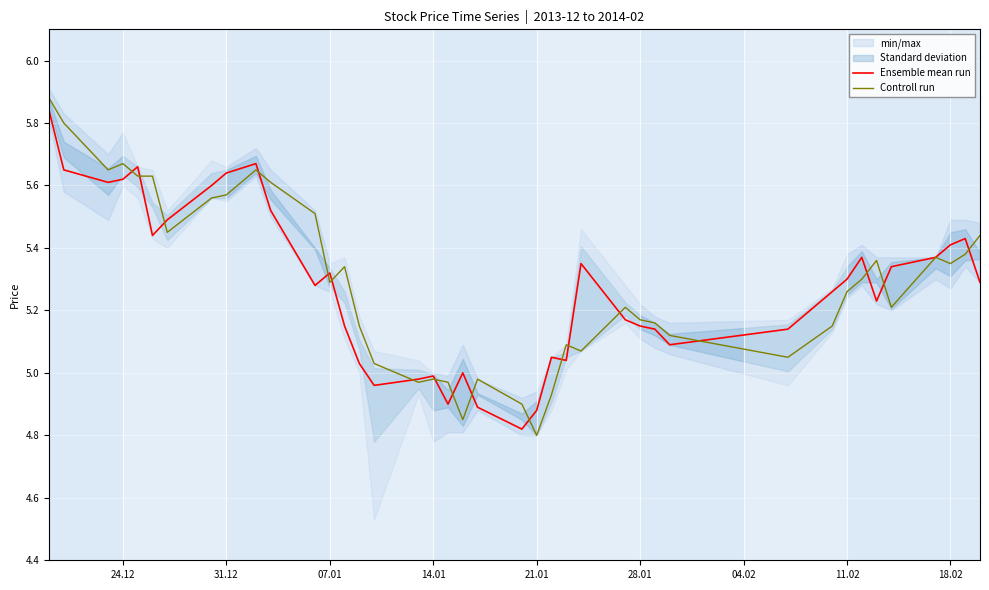

How many intersections are there between Controll run and Ensemble mean run?

18